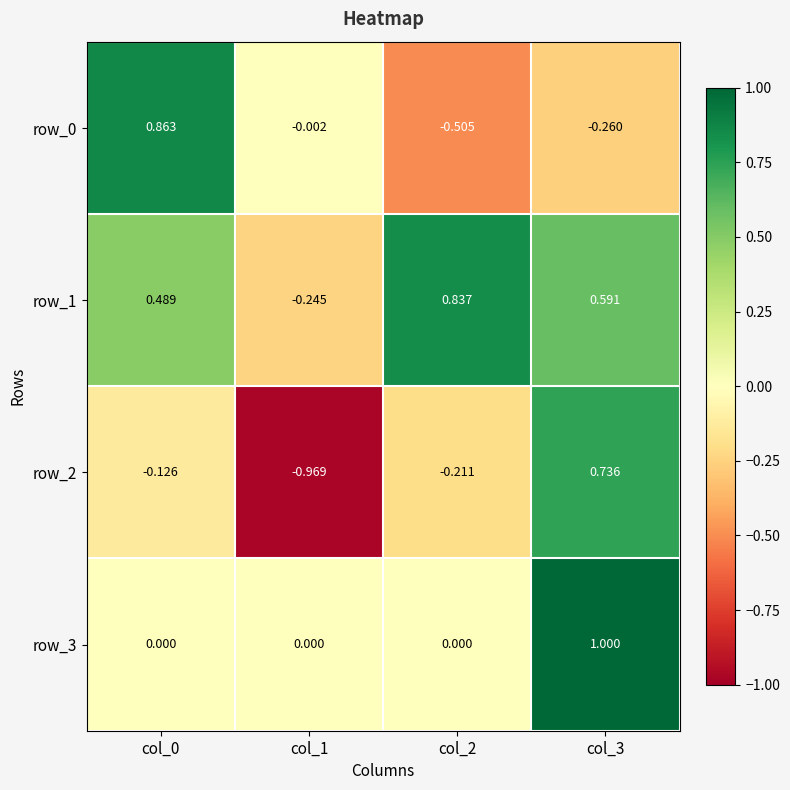

What is the difference between the highest and lowest values at col_0?

1.0